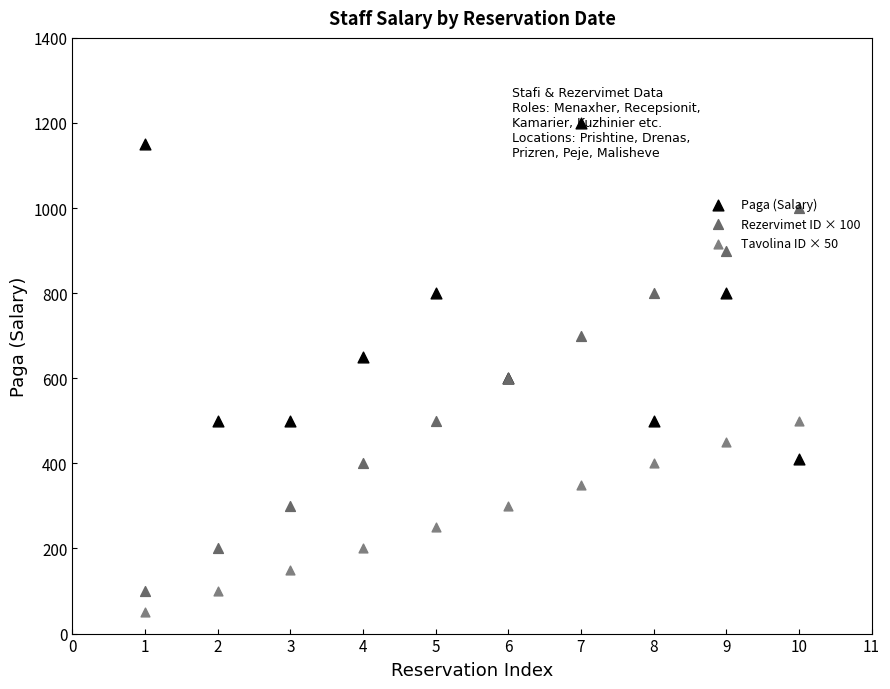

Which series contains the highest Y value?

Paga (Salary)